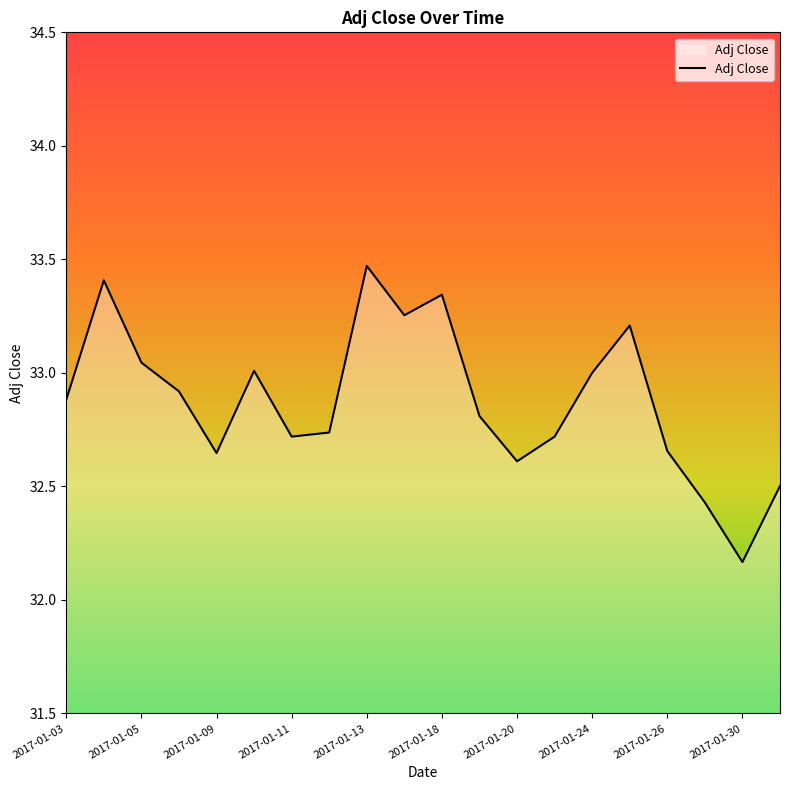

What is the maximum value shown in the chart?

33.5